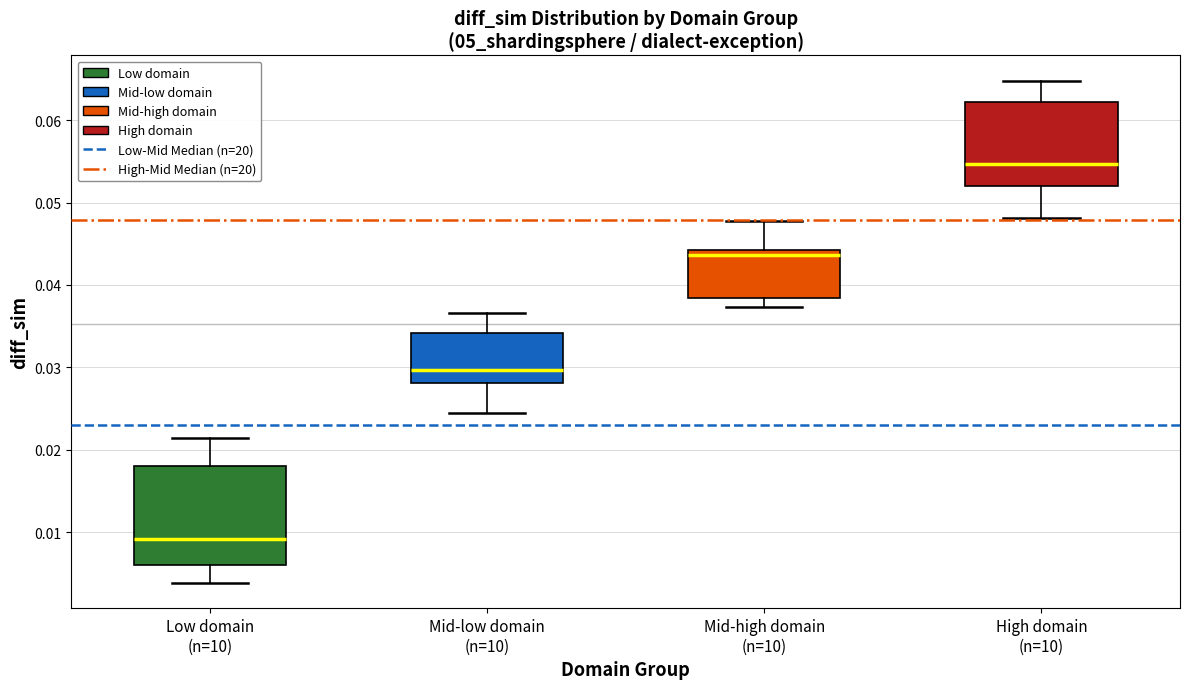

Which box's median line is the lowest?

Low domain (n=10)